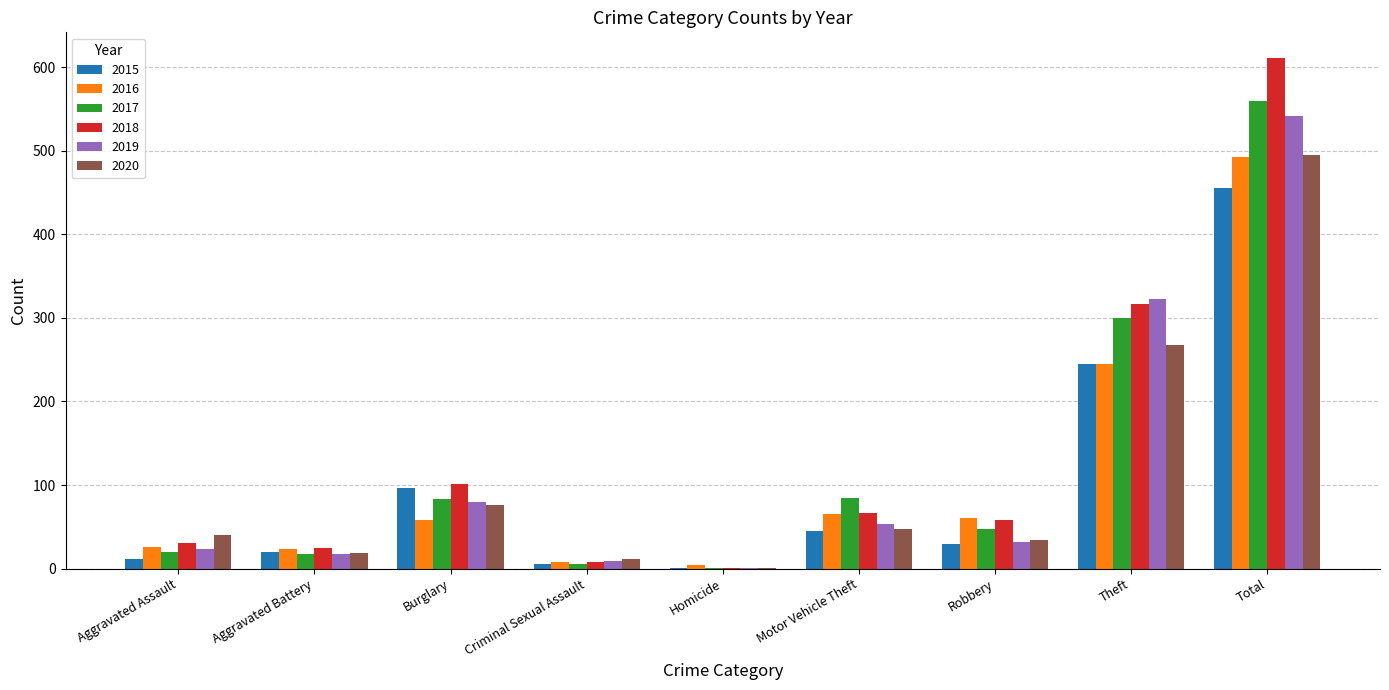

The value of 2015 at Total is 257. True or false?

False